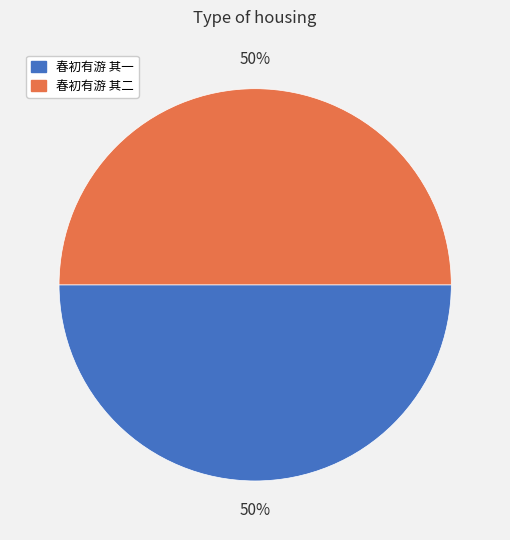

Combined, do 春初有游 其二 and 春初有游 其一 account for over 50%?

Yes